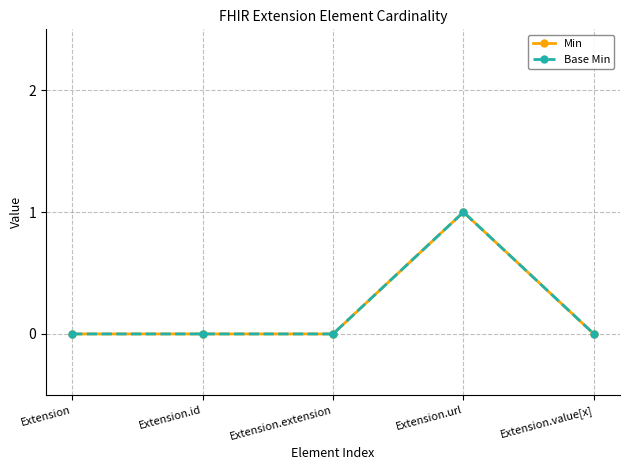

How many lines are shown in the chart?

2